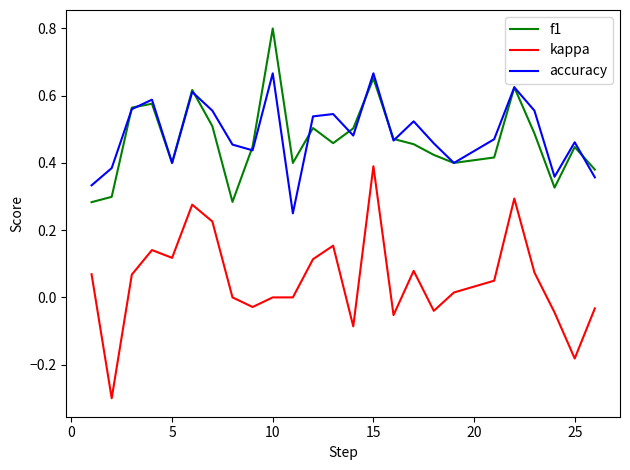

True or false: accuracy and kappa cross at least once.

False